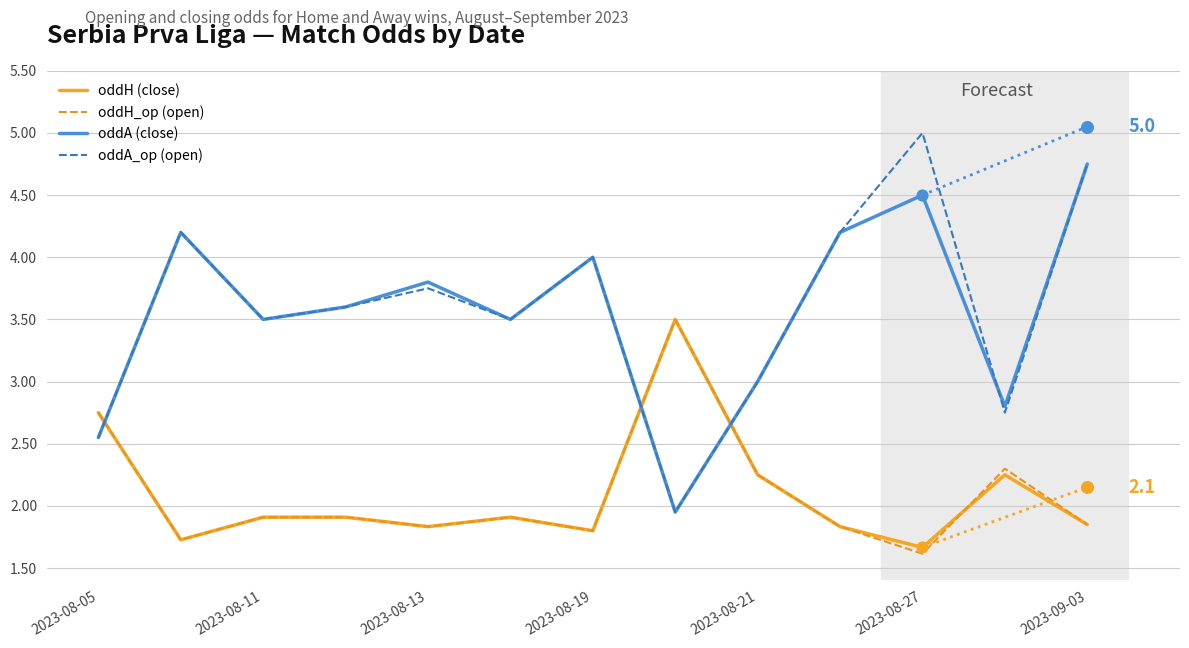

What is the highest value of the oddH (close) series?

3.5